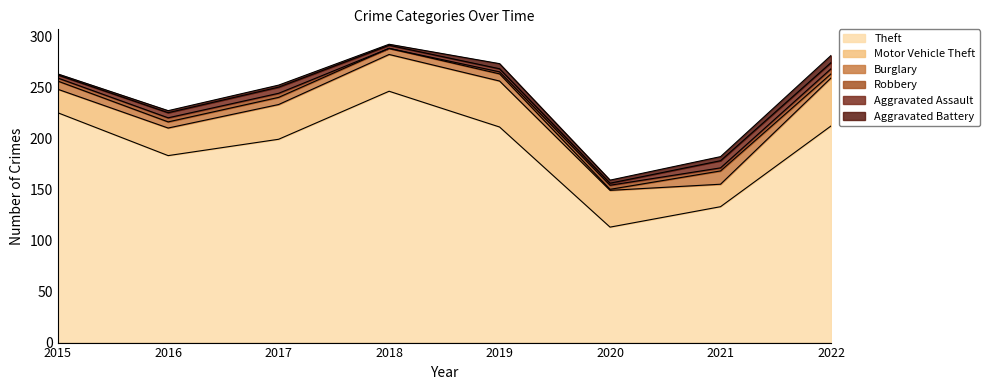

Between 2018 and 2019, which series saw the biggest shift?

Theft